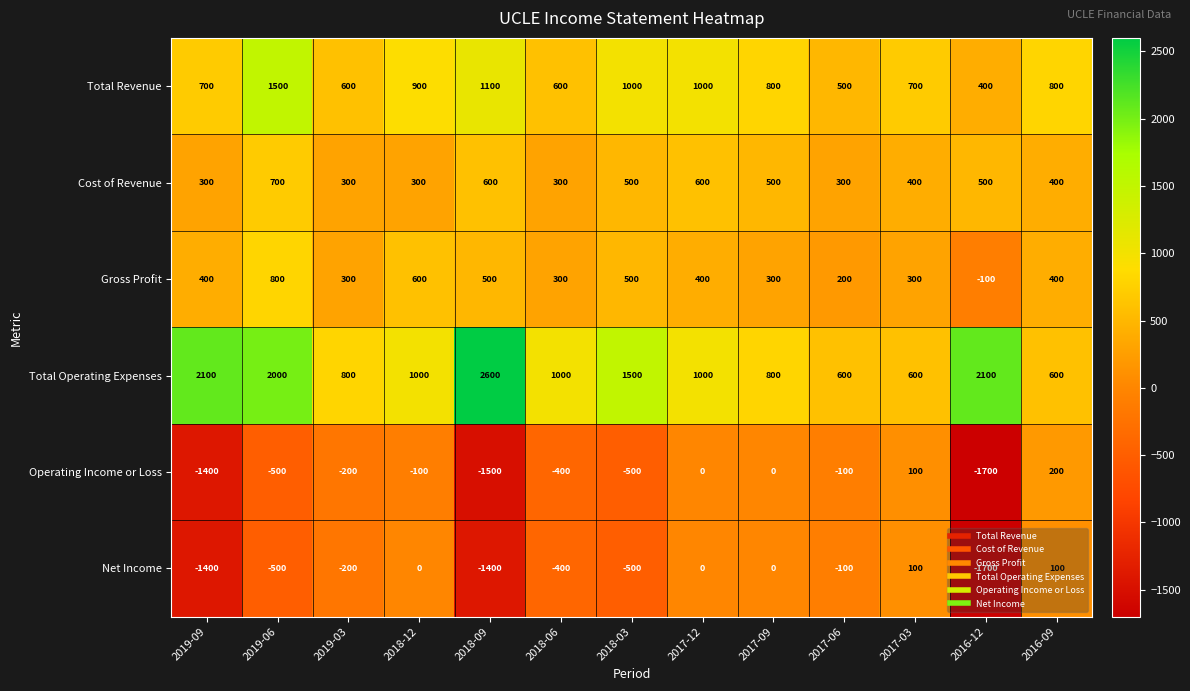

What is the sum of all Operating Income or Loss values?

-6100